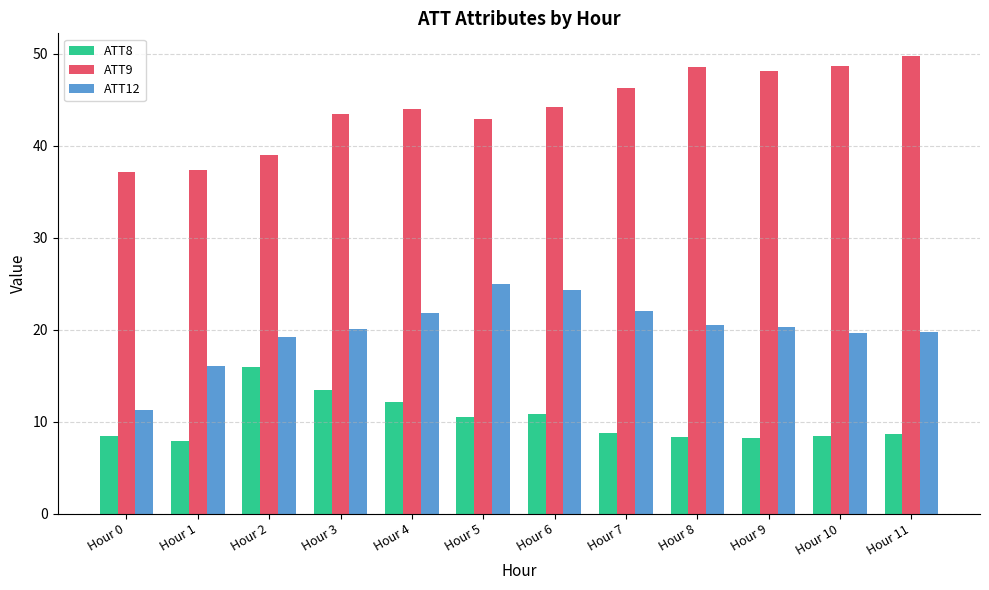

Which series changed the most between Hour 0 and Hour 9?

ATT9